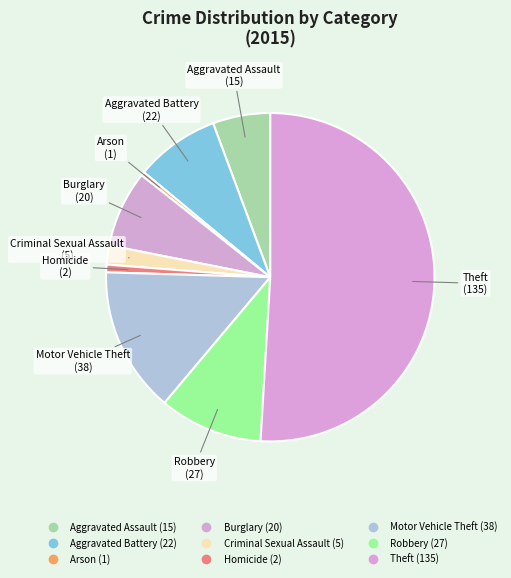

To the nearest percent, what portion does Burglary represent?

8%